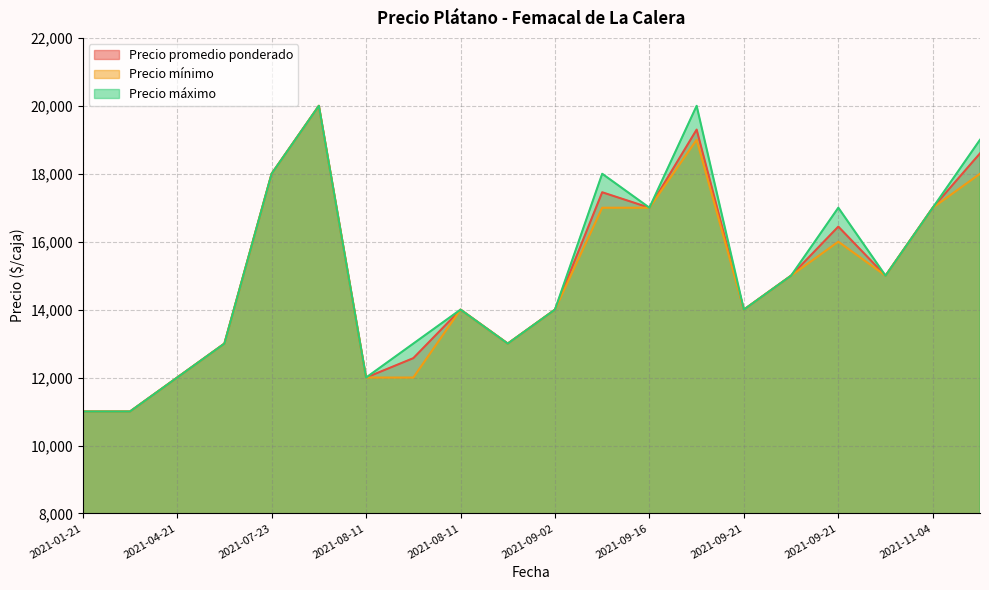

True or false: Precio máximo has a value of 28145 at 2021-09-16.

False